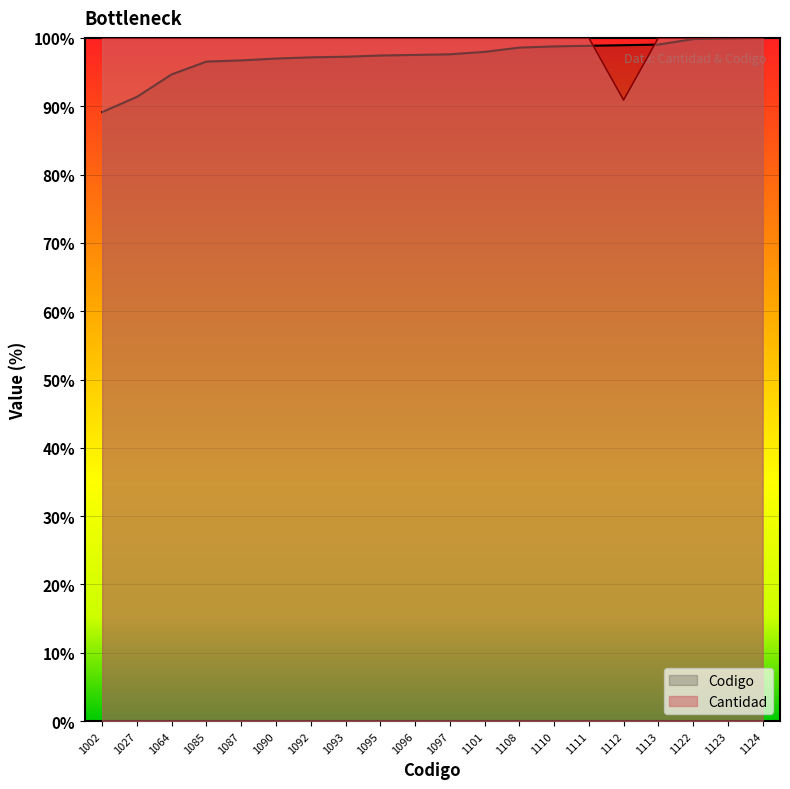

Where is Codigo nearest to the value 94?

1064